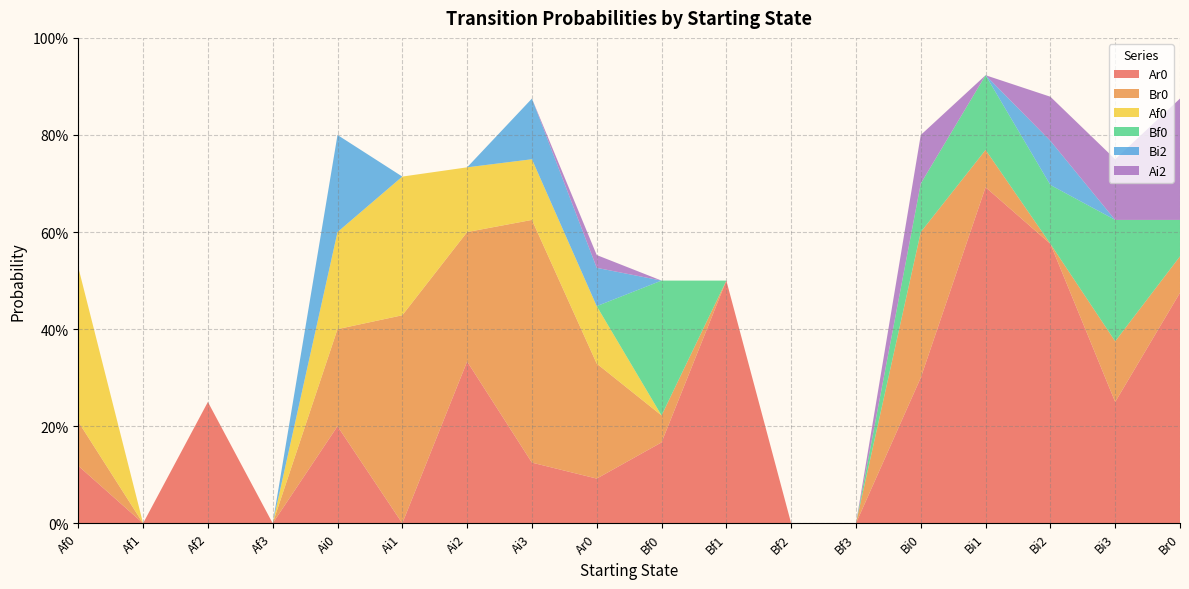

Reading left to right, what are all the values shown in this chart?

Ar0: 0.1	0.0	0.2	0.0	0.2	0.0	0.3	0.1	0.1	0.2	0.5	0.0	0.0	0.3	0.7	0.6	0.2	0.5
Br0: 0.1	0.0	0.0	0.0	0.2	0.4	0.3	0.5	0.2	0.1	0.0	0.0	0.0	0.3	0.1	0.0	0.1	0.1
Af0: 0.3	0.0	0.0	0.0	0.2	0.3	0.1	0.1	0.1	0.0	0.0	0.0	0.0	0.0	0.0	0.0	0.0	0.0
Bf0: 0.0	0.0	0.0	0.0	0.0	0.0	0.0	0.0	0.0	0.3	0.0	0.0	0.0	0.1	0.2	0.1	0.2	0.1
Bi2: 0.0	0.0	0.0	0.0	0.2	0.0	0.0	0.1	0.1	0.0	0.0	0.0	0.0	0.0	0.0	0.1	0.0	0.0
Ai2: 0.0	0.0	0.0	0.0	0.0	0.0	0.0	0.0	0.0	0.0	0.0	0.0	0.0	0.1	0.0	0.1	0.1	0.2